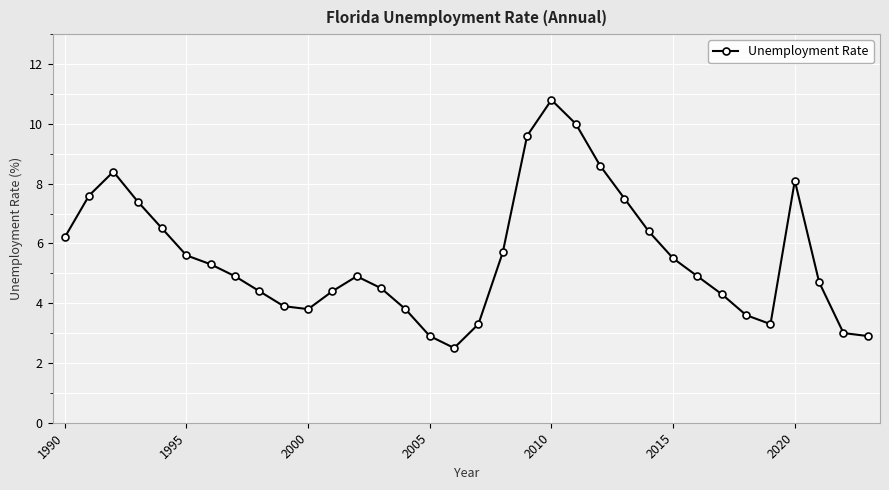

What is the difference between the maximum and minimum values?

8.3